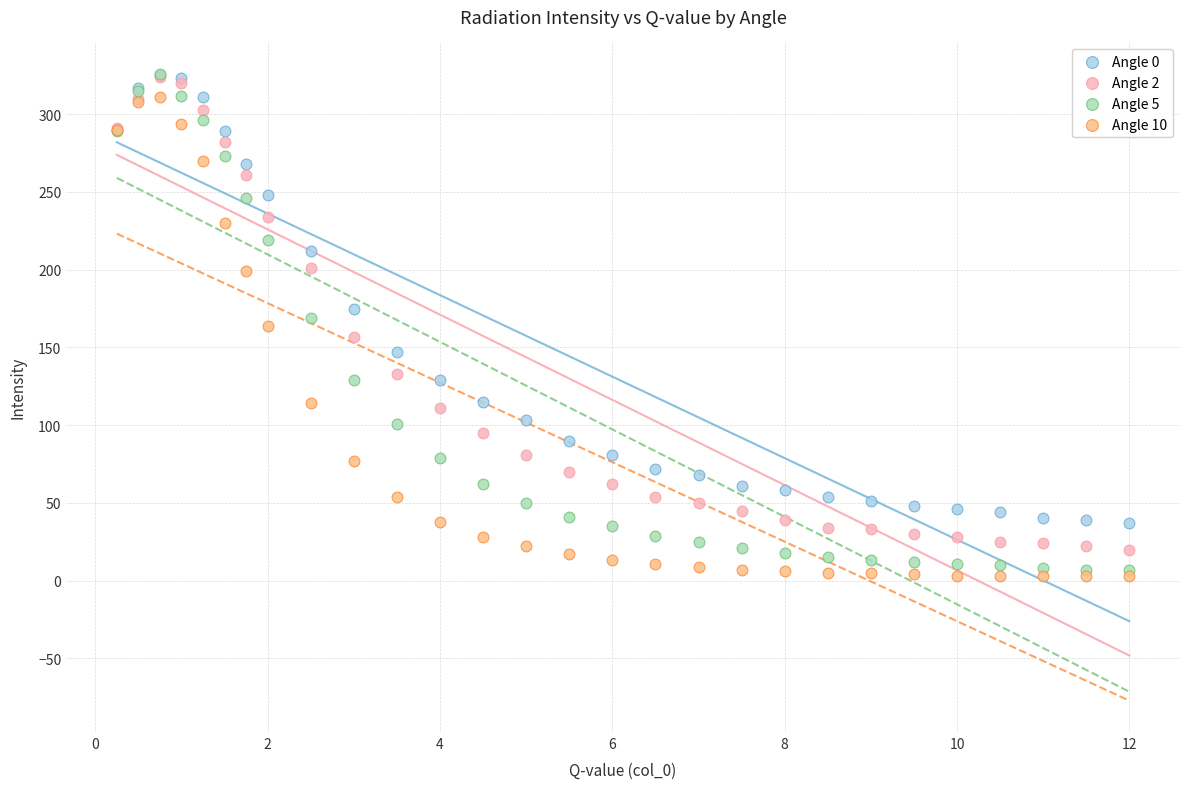

What are all the series names shown in the legend?

Angle 0, Angle 2, Angle 5, Angle 10